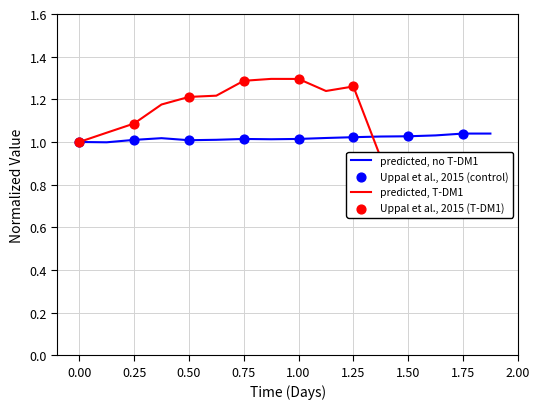

At how many categories does at least one series exceed 1?

15